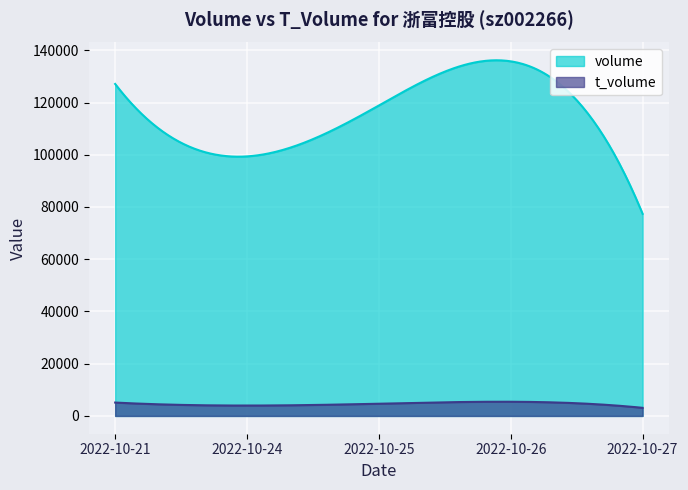

Which series has the largest total across all categories?

volume